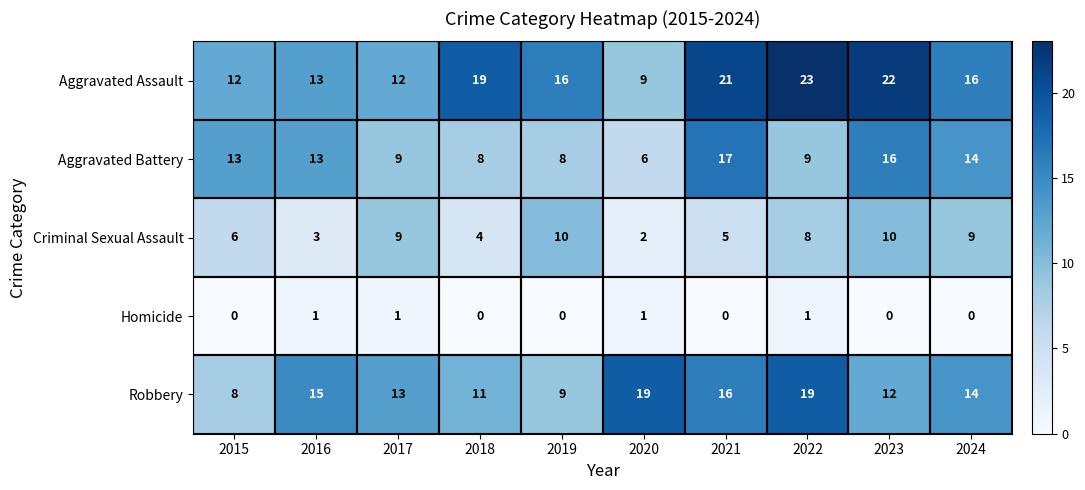

At 2019, list the series in order from largest to smallest.

Aggravated Assault, Criminal Sexual Assault, Robbery, Aggravated Battery, Homicide